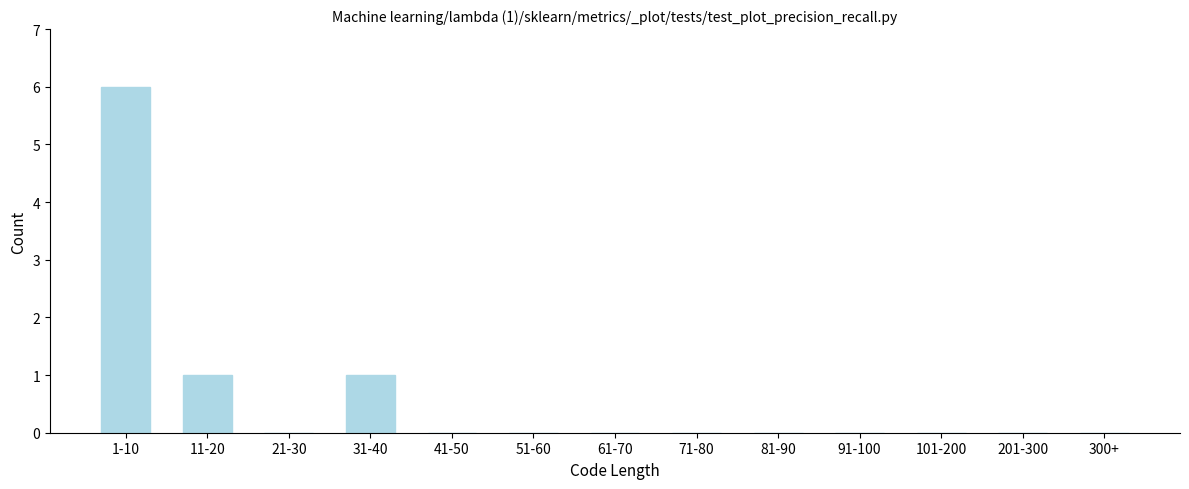

Reading left to right, what are all the values shown in this chart?

1-10=6	11-20=1	21-30=0	31-40=1	41-50=0	51-60=0	61-70=0	71-80=0	81-90=0	91-100=0	101-200=0	201-300=0	300+=0